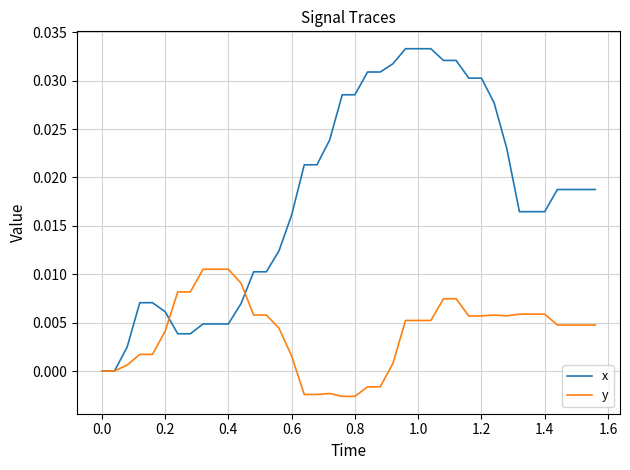

Which series has the largest total across all categories?

x